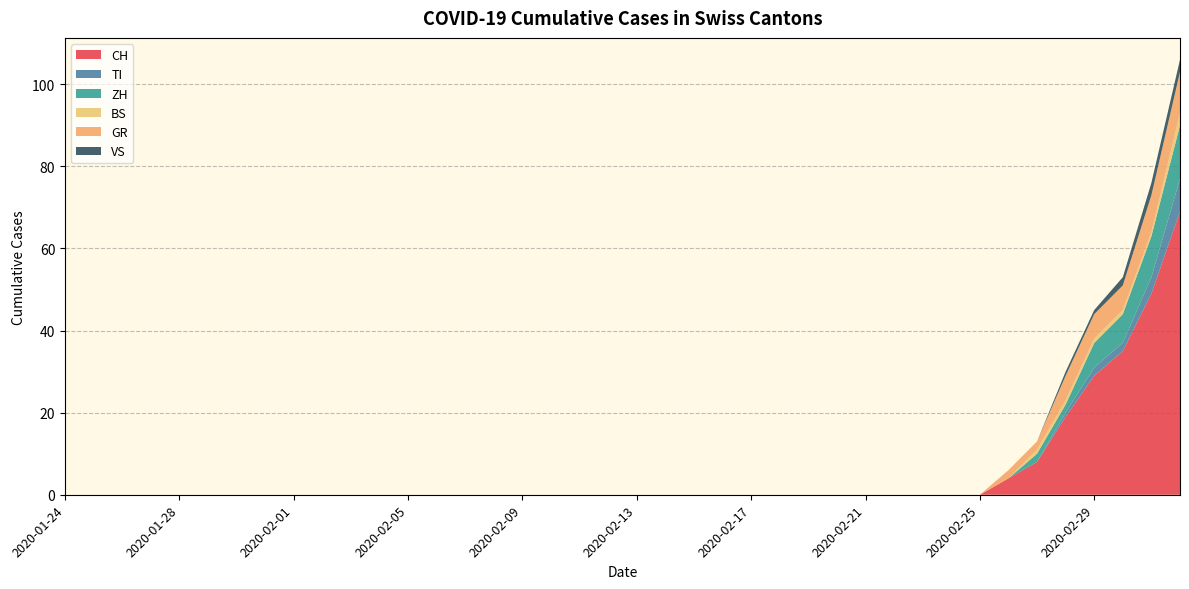

Reading left to right, list all the values displayed in this chart.

CH: 2020-01-24=0	2020-01-25=0	2020-01-26=0	2020-01-27=0	2020-01-28=0	2020-01-29=0	2020-01-30=0	2020-01-31=0	2020-02-01=0	2020-02-02=0	2020-02-03=0	2020-02-04=0	2020-02-05=0	2020-02-06=0	2020-02-07=0	2020-02-08=0	2020-02-09=0	2020-02-10=0	2020-02-11=0	2020-02-12=0	2020-02-13=0	2020-02-14=0	2020-02-15=0	2020-02-16=0	2020-02-17=0	2020-02-18=0	2020-02-19=0	2020-02-20=0	2020-02-21=0	2020-02-22=0	2020-02-23=0	2020-02-24=0	2020-02-25=0	2020-02-26=4	2020-02-27=8	2020-02-28=19	2020-02-29=29	2020-03-01=35	2020-03-02=49	2020-03-03=69
TI: 2020-01-24=0	2020-01-25=0	2020-01-26=0	2020-01-27=0	2020-01-28=0	2020-01-29=0	2020-01-30=0	2020-01-31=0	2020-02-01=0	2020-02-02=0	2020-02-03=0	2020-02-04=0	2020-02-05=0	2020-02-06=0	2020-02-07=0	2020-02-08=0	2020-02-09=0	2020-02-10=0	2020-02-11=0	2020-02-12=0	2020-02-13=0	2020-02-14=0	2020-02-15=0	2020-02-16=0	2020-02-17=0	2020-02-18=0	2020-02-19=0	2020-02-20=0	2020-02-21=0	2020-02-22=0	2020-02-23=0	2020-02-24=0	2020-02-25=0	2020-02-26=0	2020-02-27=0	2020-02-28=1	2020-02-29=2	2020-03-01=2	2020-03-02=4	2020-03-03=8
ZH: 2020-01-24=0	2020-01-25=0	2020-01-26=0	2020-01-27=0	2020-01-28=0	2020-01-29=0	2020-01-30=0	2020-01-31=0	2020-02-01=0	2020-02-02=0	2020-02-03=0	2020-02-04=0	2020-02-05=0	2020-02-06=0	2020-02-07=0	2020-02-08=0	2020-02-09=0	2020-02-10=0	2020-02-11=0	2020-02-12=0	2020-02-13=0	2020-02-14=0	2020-02-15=0	2020-02-16=0	2020-02-17=0	2020-02-18=0	2020-02-19=0	2020-02-20=0	2020-02-21=0	2020-02-22=0	2020-02-23=0	2020-02-24=0	2020-02-25=0	2020-02-26=0	2020-02-27=2	2020-02-28=2	2020-02-29=6	2020-03-01=7	2020-03-02=10	2020-03-03=13
BS: 2020-01-24=0	2020-01-25=0	2020-01-26=0	2020-01-27=0	2020-01-28=0	2020-01-29=0	2020-01-30=0	2020-01-31=0	2020-02-01=0	2020-02-02=0	2020-02-03=0	2020-02-04=0	2020-02-05=0	2020-02-06=0	2020-02-07=0	2020-02-08=0	2020-02-09=0	2020-02-10=0	2020-02-11=0	2020-02-12=0	2020-02-13=0	2020-02-14=0	2020-02-15=0	2020-02-16=0	2020-02-17=0	2020-02-18=0	2020-02-19=0	2020-02-20=0	2020-02-21=0	2020-02-22=0	2020-02-23=0	2020-02-24=0	2020-02-25=0	2020-02-26=0	2020-02-27=1	2020-02-28=1	2020-02-29=1	2020-03-01=1	2020-03-02=1	2020-03-03=3
GR: 2020-01-24=0	2020-01-25=0	2020-01-26=0	2020-01-27=0	2020-01-28=0	2020-01-29=0	2020-01-30=0	2020-01-31=0	2020-02-01=0	2020-02-02=0	2020-02-03=0	2020-02-04=0	2020-02-05=0	2020-02-06=0	2020-02-07=0	2020-02-08=0	2020-02-09=0	2020-02-10=0	2020-02-11=0	2020-02-12=0	2020-02-13=0	2020-02-14=0	2020-02-15=0	2020-02-16=0	2020-02-17=0	2020-02-18=0	2020-02-19=0	2020-02-20=0	2020-02-21=0	2020-02-22=0	2020-02-23=0	2020-02-24=0	2020-02-25=0	2020-02-26=2	2020-02-27=2	2020-02-28=6	2020-02-29=6	2020-03-01=6	2020-03-02=9	2020-03-03=10
VS: 2020-01-24=0	2020-01-25=0	2020-01-26=0	2020-01-27=0	2020-01-28=0	2020-01-29=0	2020-01-30=0	2020-01-31=0	2020-02-01=0	2020-02-02=0	2020-02-03=0	2020-02-04=0	2020-02-05=0	2020-02-06=0	2020-02-07=0	2020-02-08=0	2020-02-09=0	2020-02-10=0	2020-02-11=0	2020-02-12=0	2020-02-13=0	2020-02-14=0	2020-02-15=0	2020-02-16=0	2020-02-17=0	2020-02-18=0	2020-02-19=0	2020-02-20=0	2020-02-21=0	2020-02-22=0	2020-02-23=0	2020-02-24=0	2020-02-25=0	2020-02-26=0	2020-02-27=0	2020-02-28=1	2020-02-29=1	2020-03-01=2	2020-03-02=3	2020-03-03=3